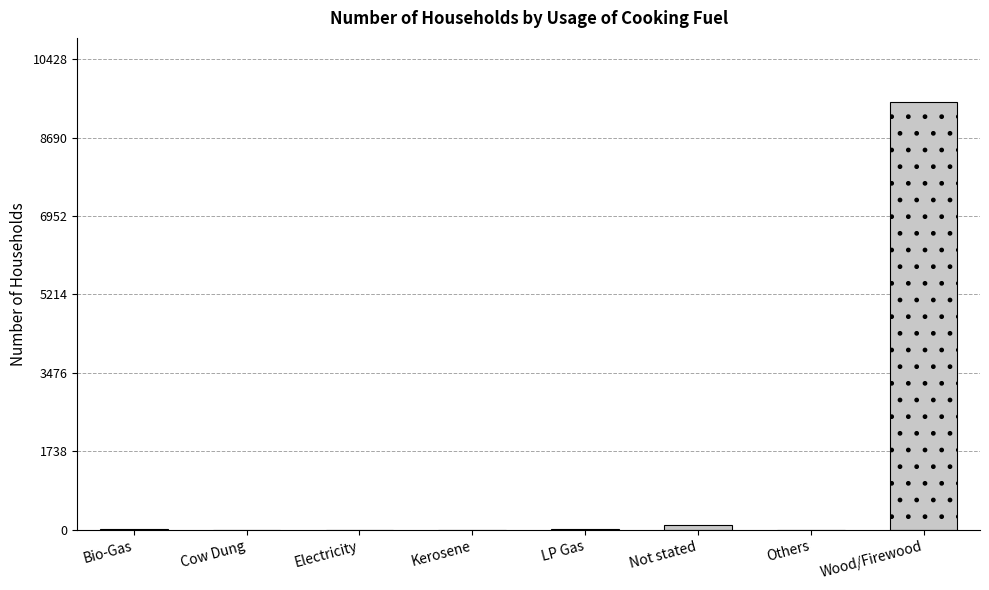

Where is the data nearest to the value 4740?

Not stated